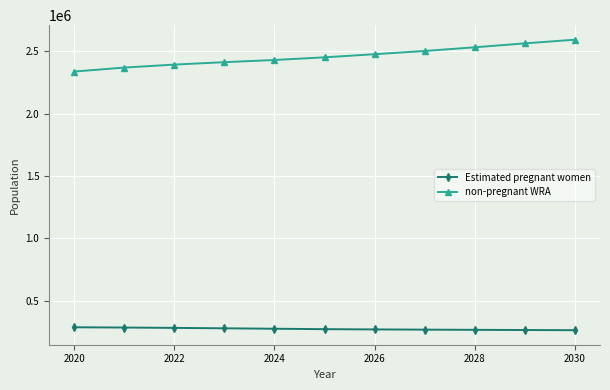

What is the value of the non-pregnant WRA point at the 8th from the left?

2501172.2